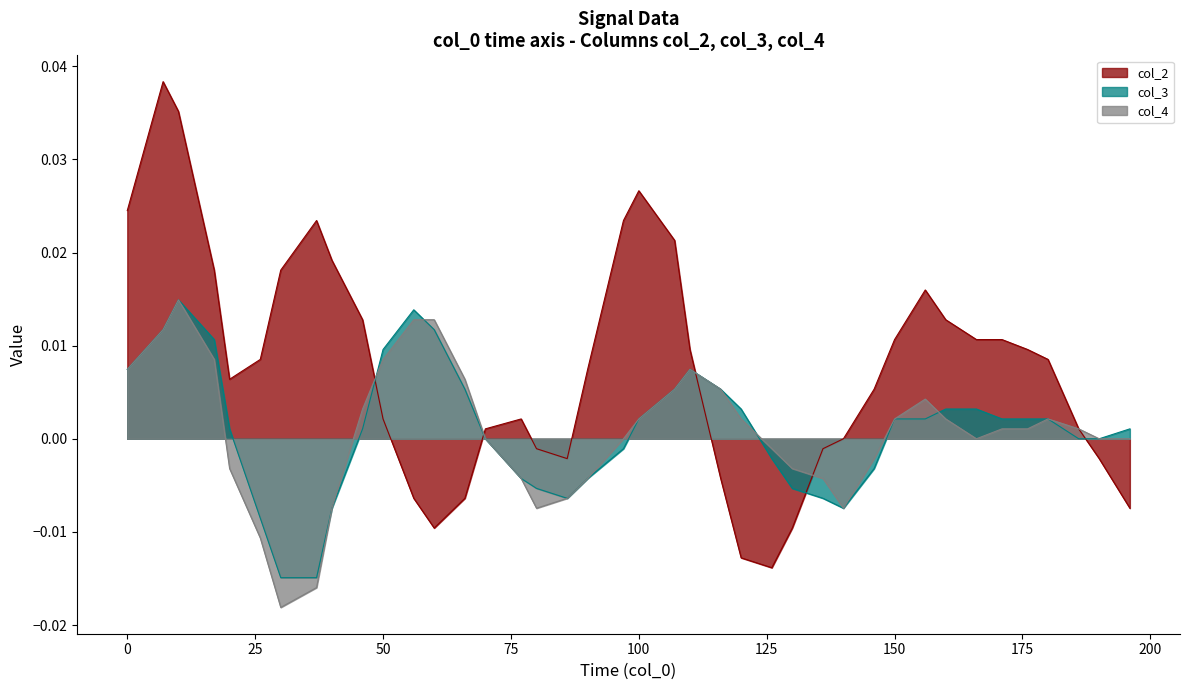

Which series has the largest range (max minus min)?

col_2